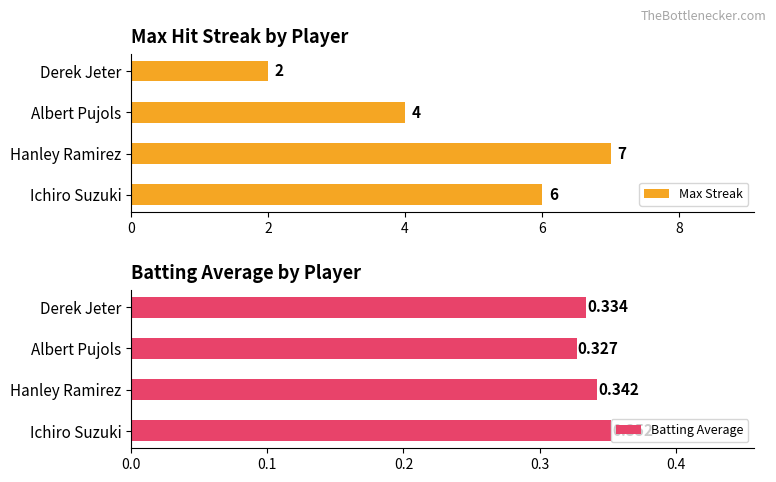

List the labels in order of Max Streak value, smallest first.

Derek Jeter, Albert Pujols, Ichiro Suzuki, Hanley Ramirez